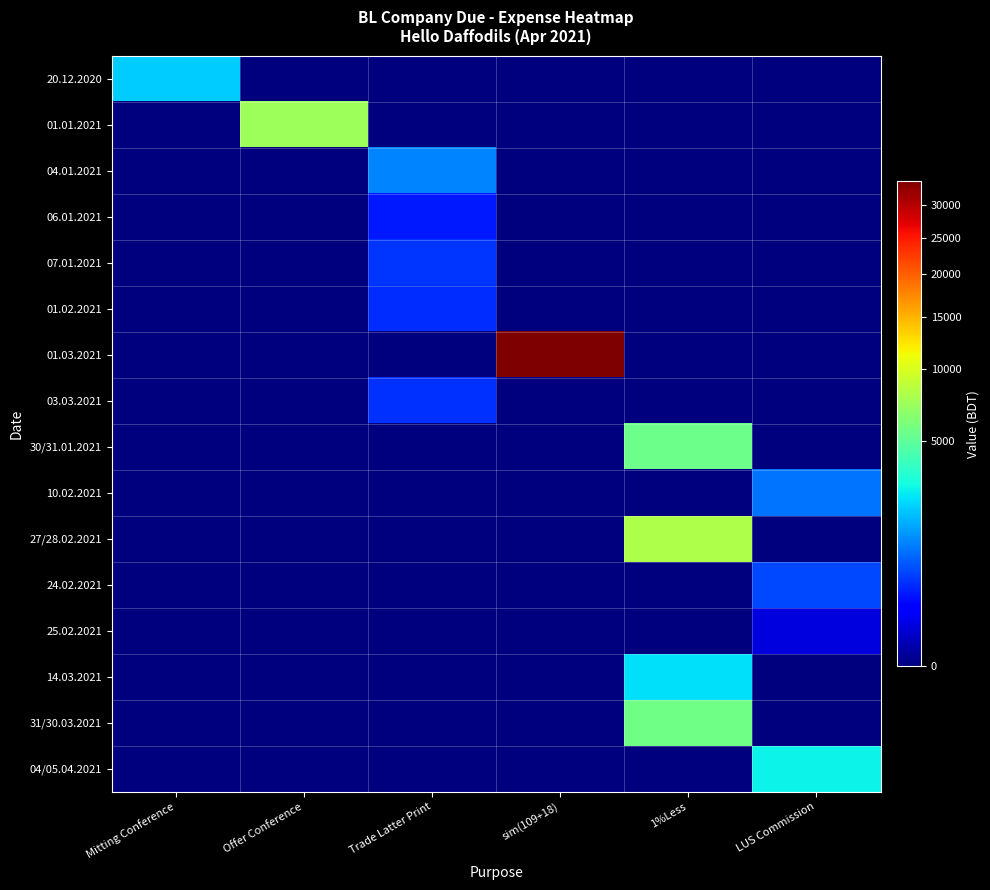

At how many categories does at least one series exceed 22936?

1